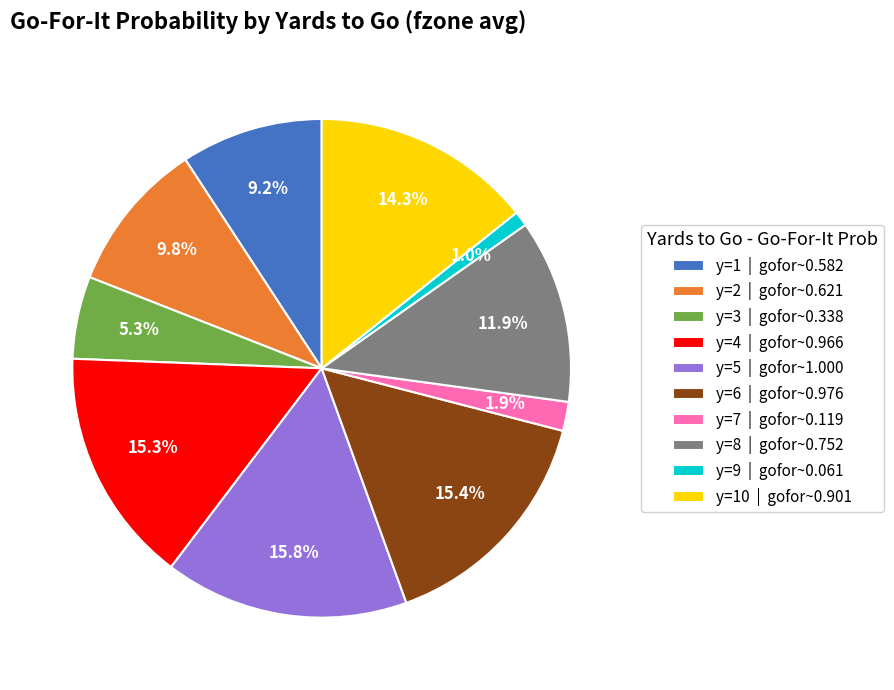

Between y=10 | gofor~0.901 and y=8 | gofor~0.752, which is larger?

y=10 | gofor~0.901